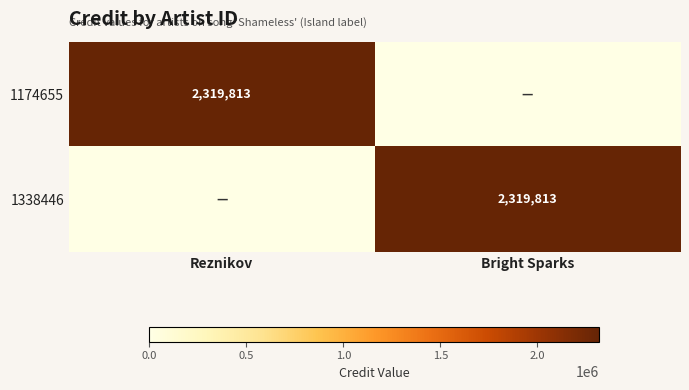

Read the 1338446 value at Bright Sparks.

2319813